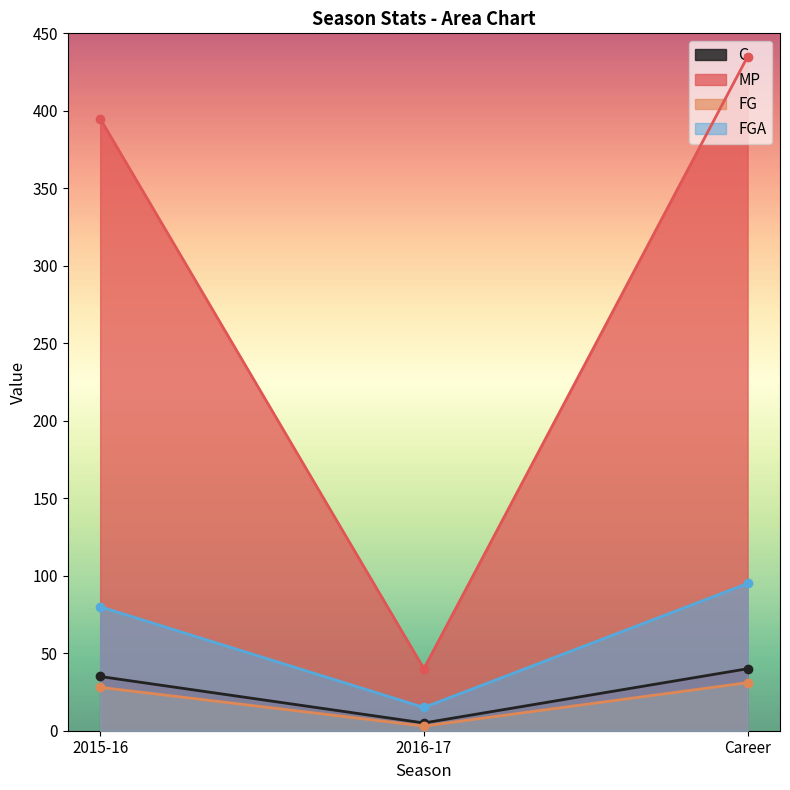

Read the FG value at 2016-17, to the nearest 5.

5